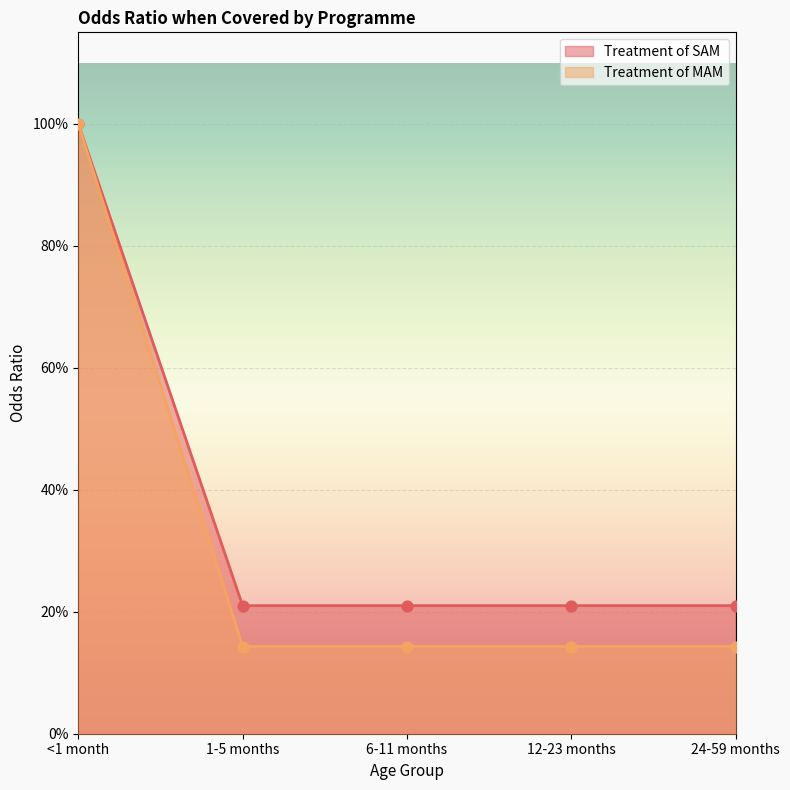

What is the total value across all series at 1-5 months?

0.4